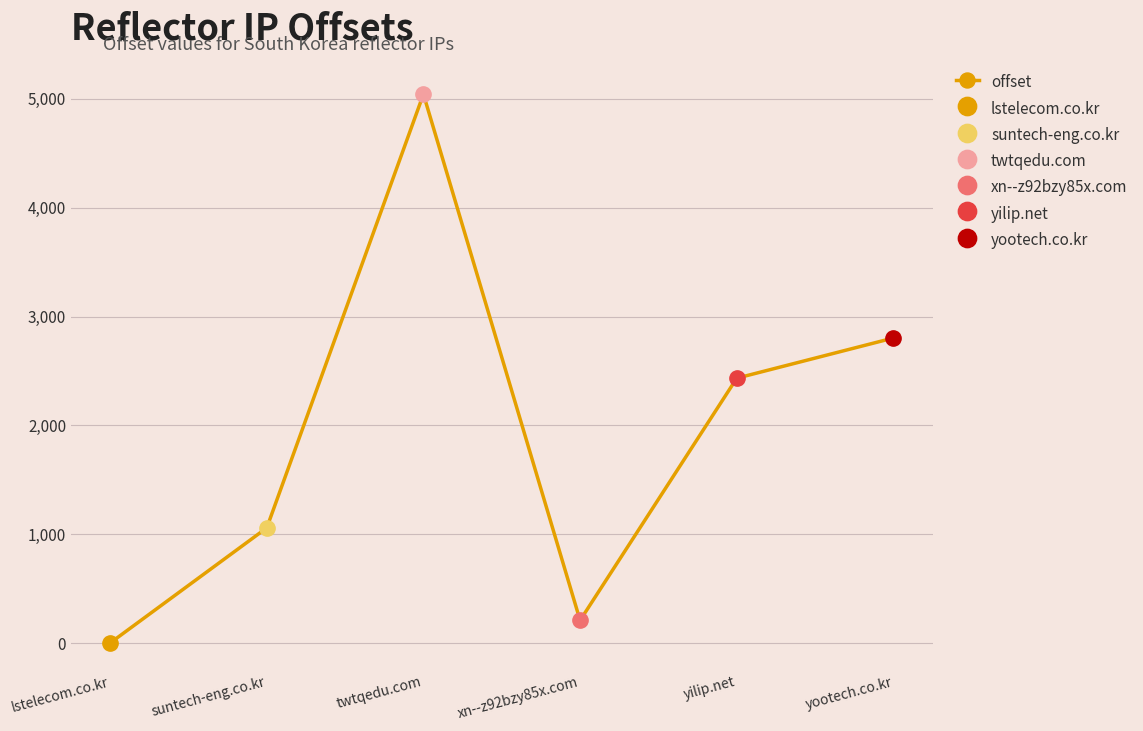

Is it true that the value at twtqedu.com is 3358?

False